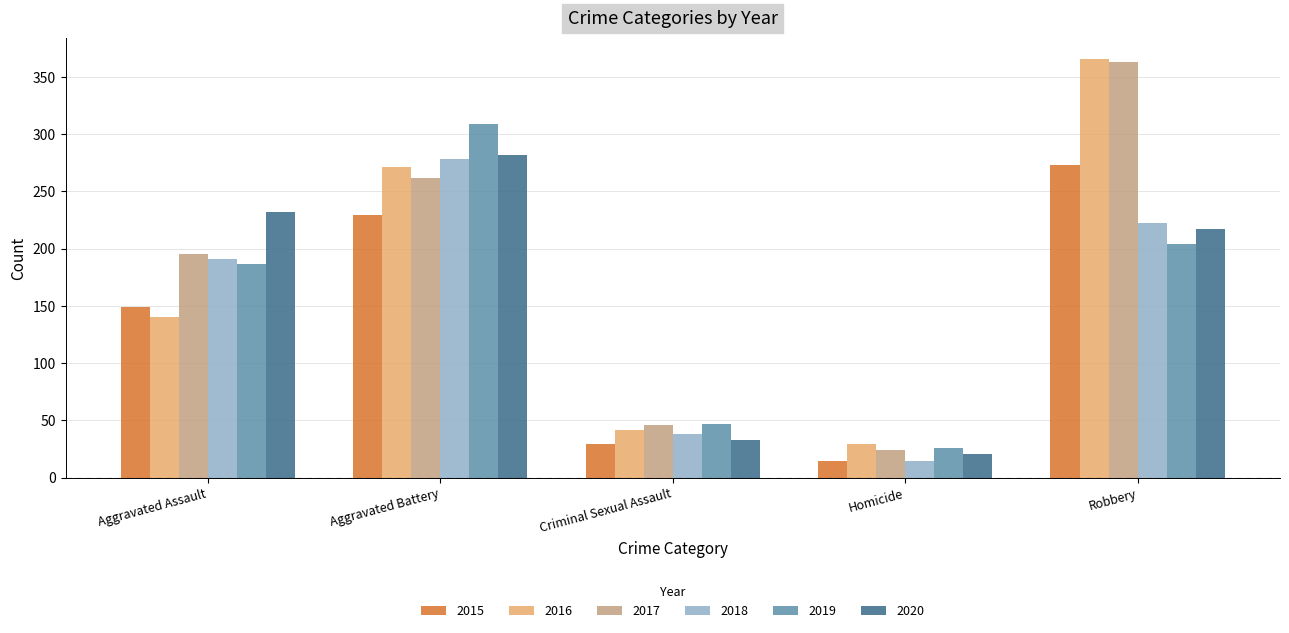

What is the label of the 2nd bar from the right?

Homicide